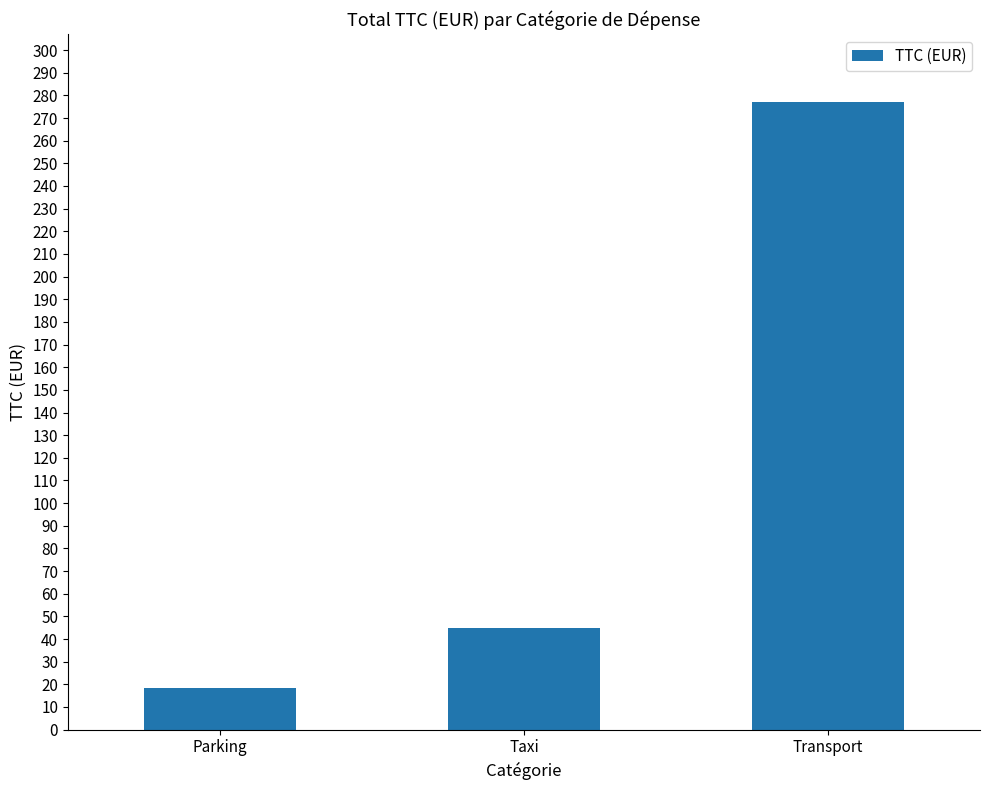

Does the chart contain stacked bars?

No